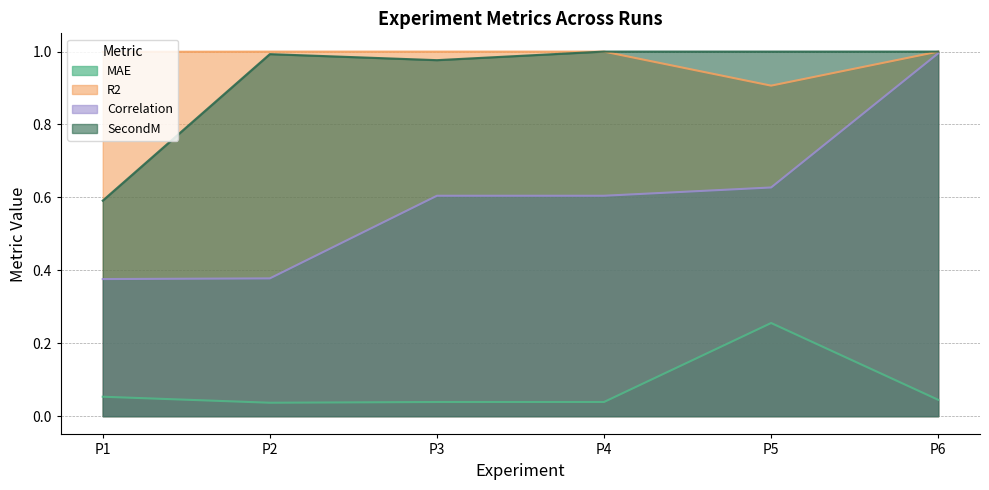

Reading left to right, list all the values displayed in this chart.

MAE: P1=0.1	P2=0.0	P3=0.0	P4=0.0	P5=0.3	P6=0.0
R2: P1=1.0	P2=1.0	P3=1.0	P4=1.0	P5=0.9	P6=1.0
Correlation: P1=0.4	P2=0.4	P3=0.6	P4=0.6	P5=0.6	P6=1.0
SecondM: P1=0.6	P2=1.0	P3=1.0	P4=1.0	P5=1.0	P6=1.0